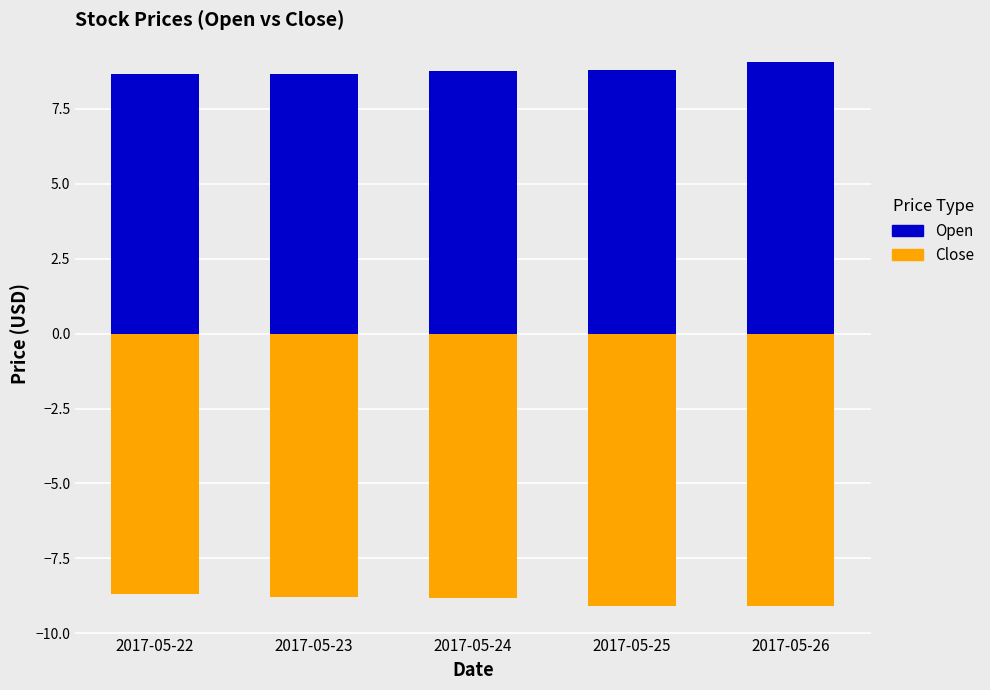

Which has a higher value, 2017-05-24 or 2017-05-26?

2017-05-26